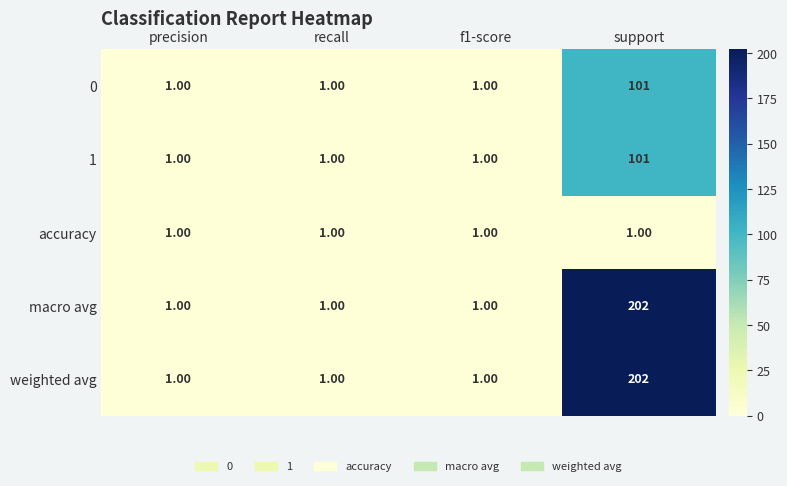

What is the spread (max minus min) of values at support?

201